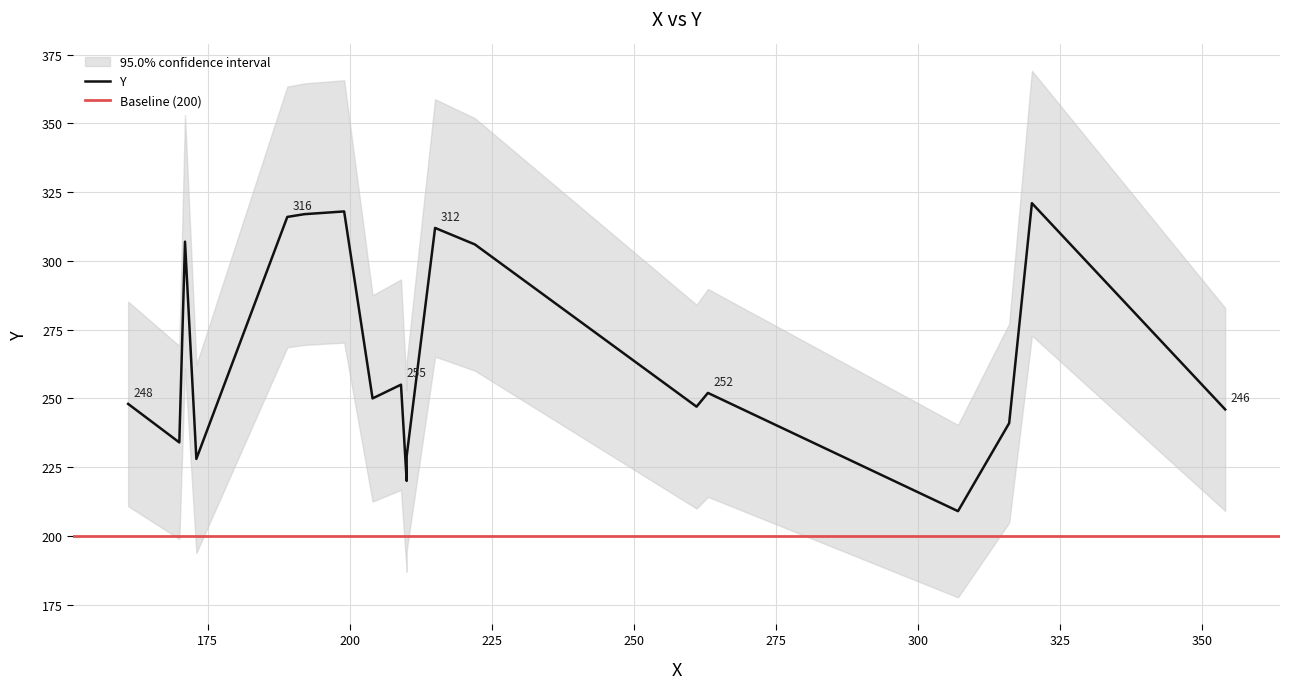

List the labels in order of value, largest first.

320, 199, 192, 189, 215, 171, 222, 209, 263, 204, 161, 261, 354, 316, 170, 210, 173, 210, 210, 307